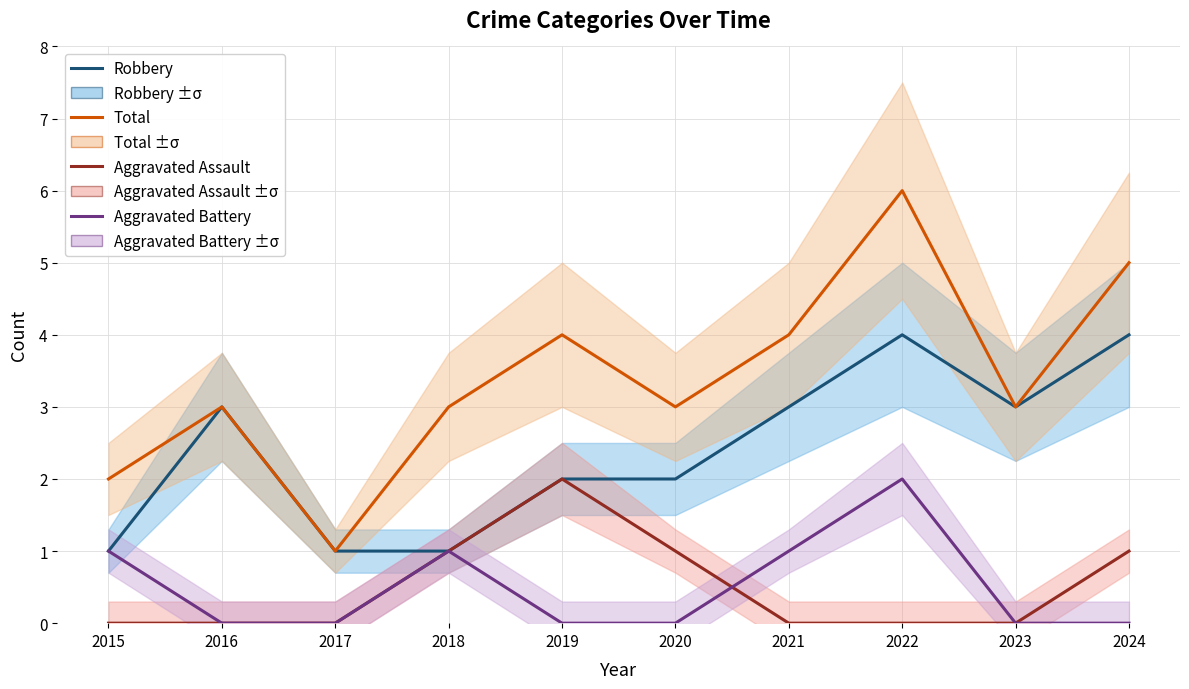

Which series changed the most between 2018 and 2020?

Robbery